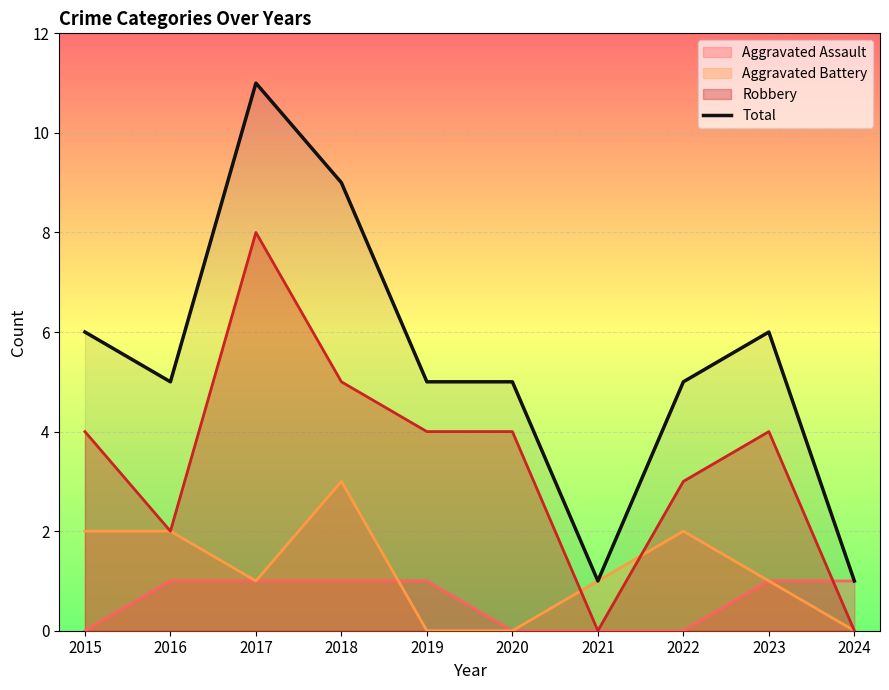

List the labels in order of value, smallest first.

2021, 2024, 2016, 2019, 2020, 2022, 2015, 2023, 2018, 2017